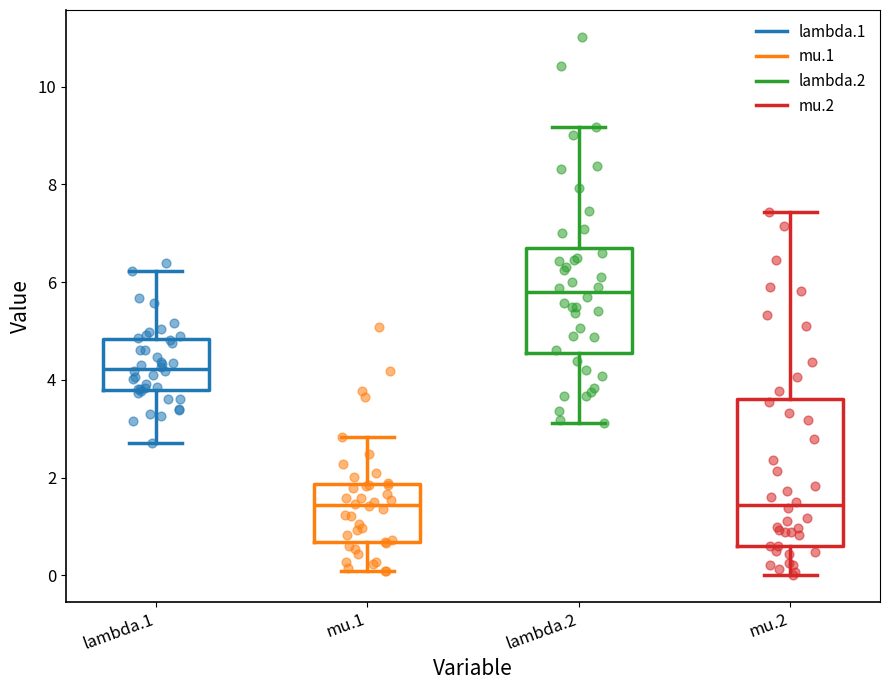

Reading left to right, transcribe this box plot: for each box, give where its median line is, the range the box spans, and where its two whiskers end, as read against the y-axis. The values are not printed on the chart, so give them approximately, as read against the axis.

lambda.1: median 4.2, box 3.8 to 4.8, whiskers 2.8 to 6.2
mu.1: median 1.4, box 0.6 to 1.8, whiskers 0.0 to 2.8
lambda.2: median 5.8, box 4.6 to 6.8, whiskers 3.2 to 9.2
mu.2: median 1.4, box 0.6 to 3.6, whiskers 0.0 to 7.4